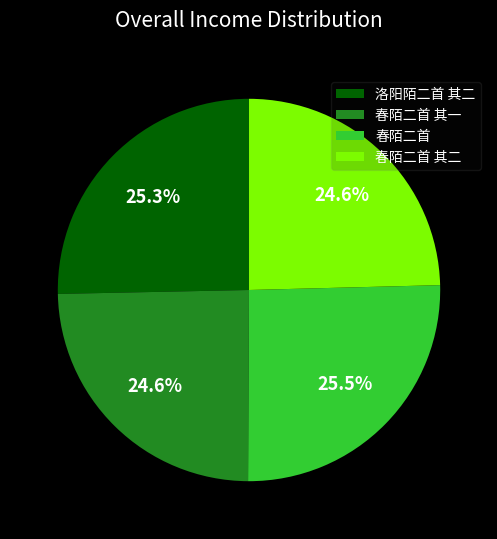

What percentage is NOT represented by 洛阳陌二首 其二?

74.7%